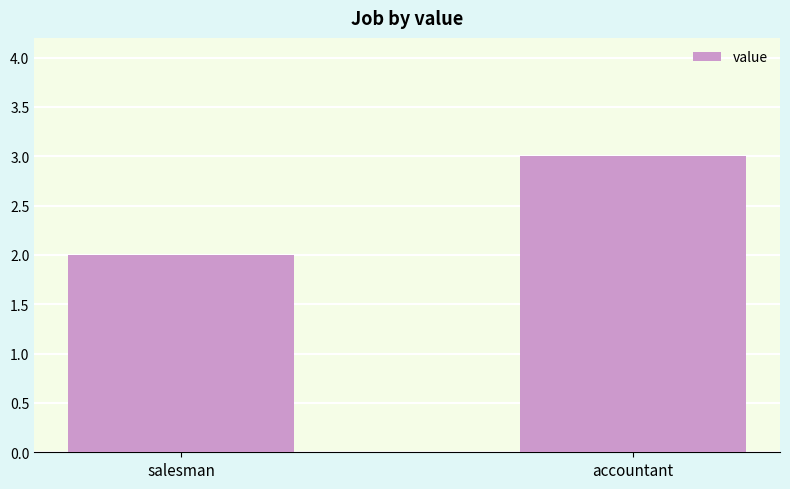

Reading left to right, what are all the values shown in this chart?

2	3